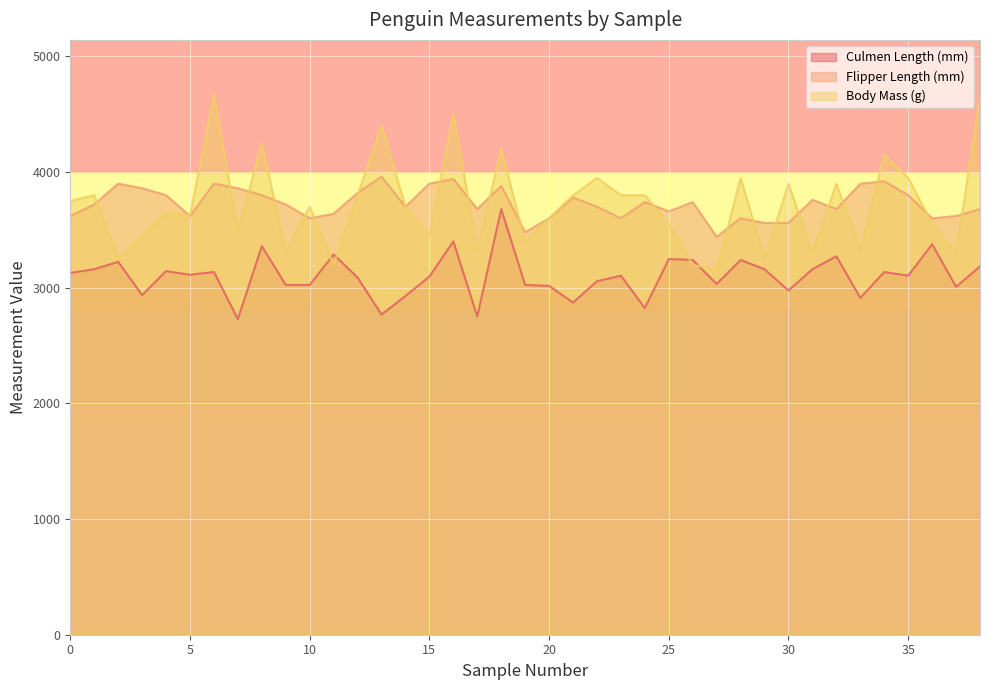

What is the spread (max minus min) of values at 30?

924